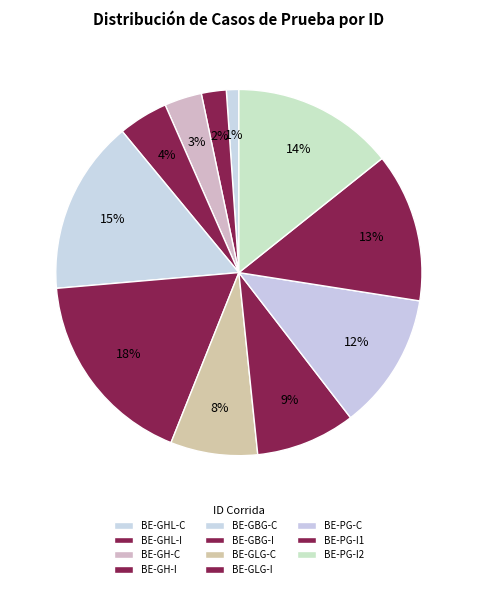

Count the number of slices in the pie.

11